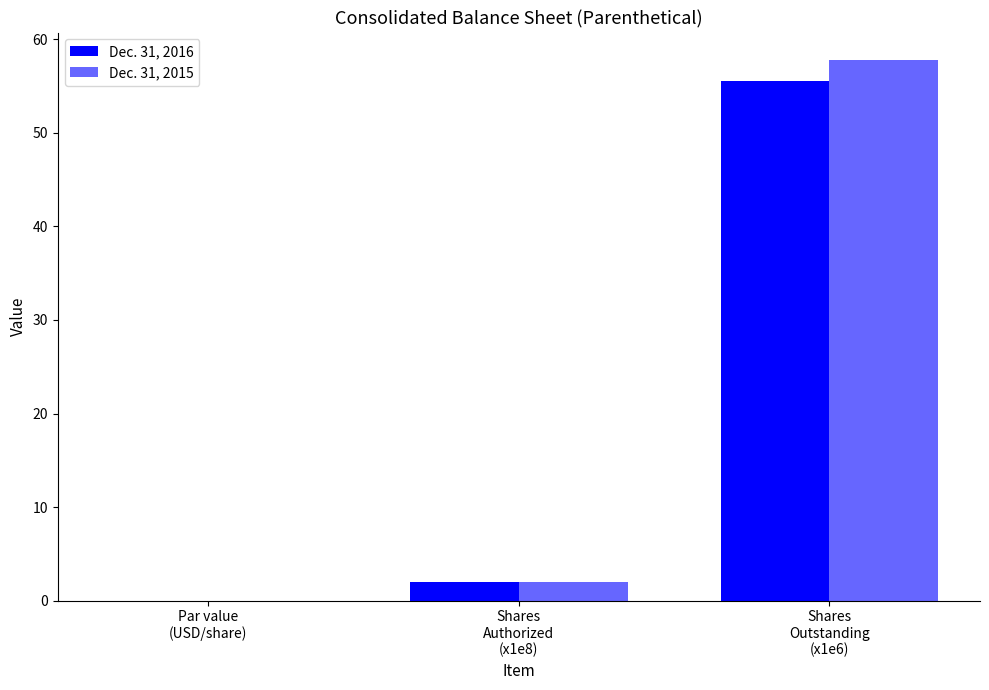

How many series are shown in this chart?

2